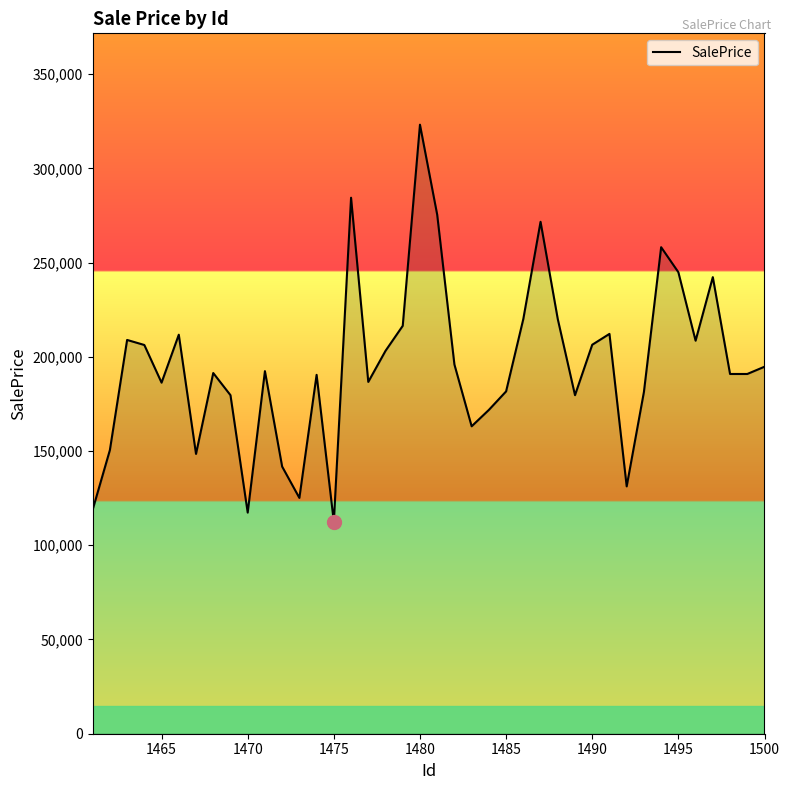

What is the greatest value displayed?

323147.6